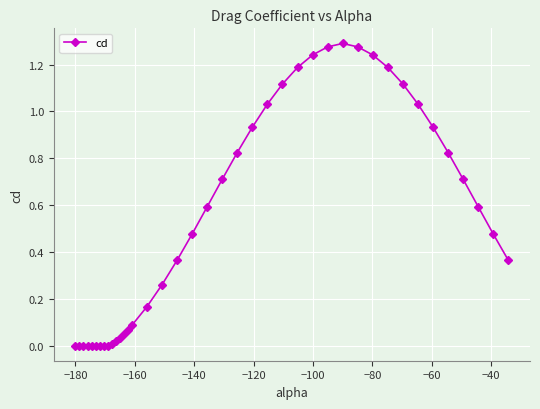

What is the sum of all values?

21.5